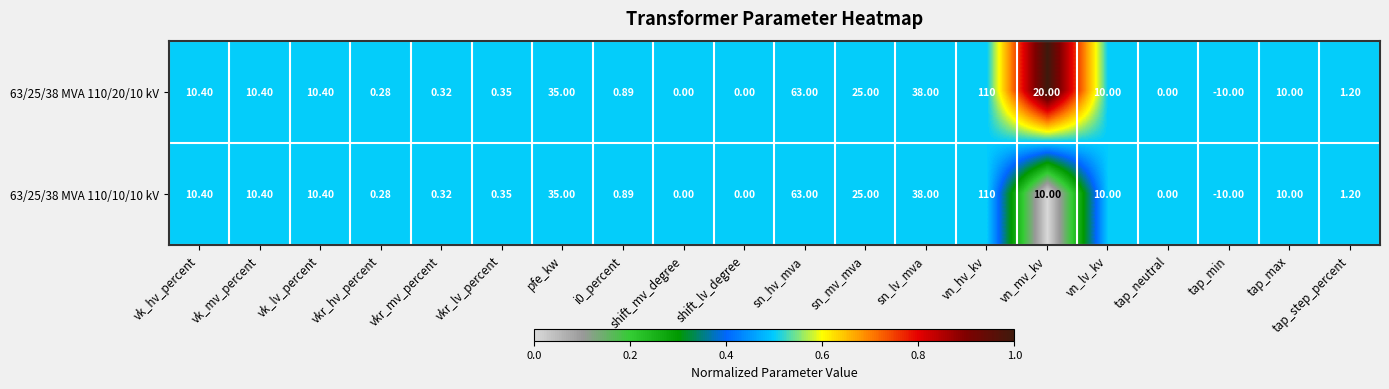

Which category has the highest value in the 63/25/38 MVA 110/20/10 kV series?

vn_hv_kv